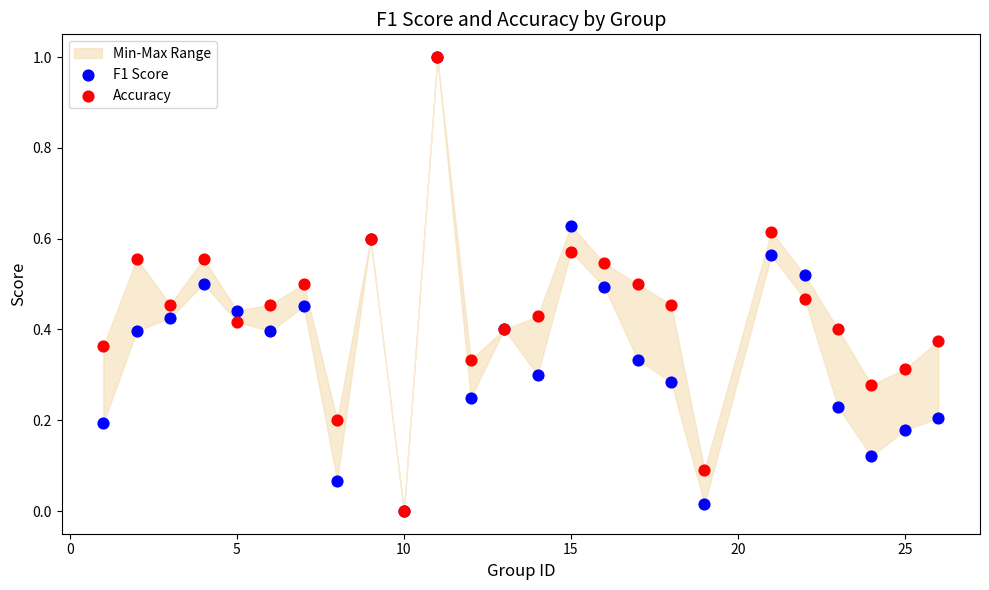

What are all the series names shown in the legend?

F1 Score, Accuracy